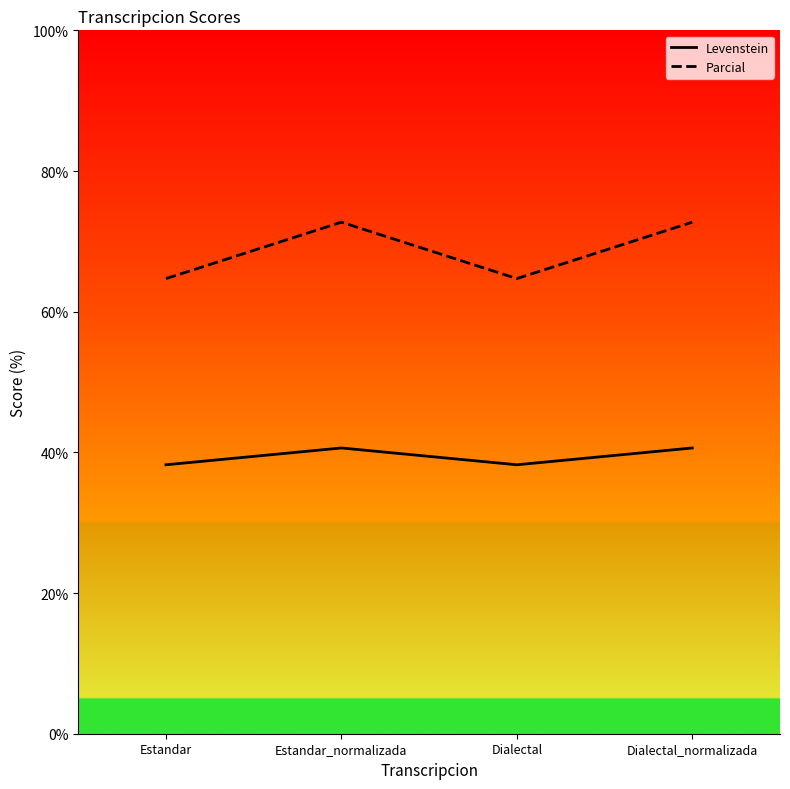

At Dialectal_normalizada, list the series in order from smallest to largest.

Levenstein, Parcial